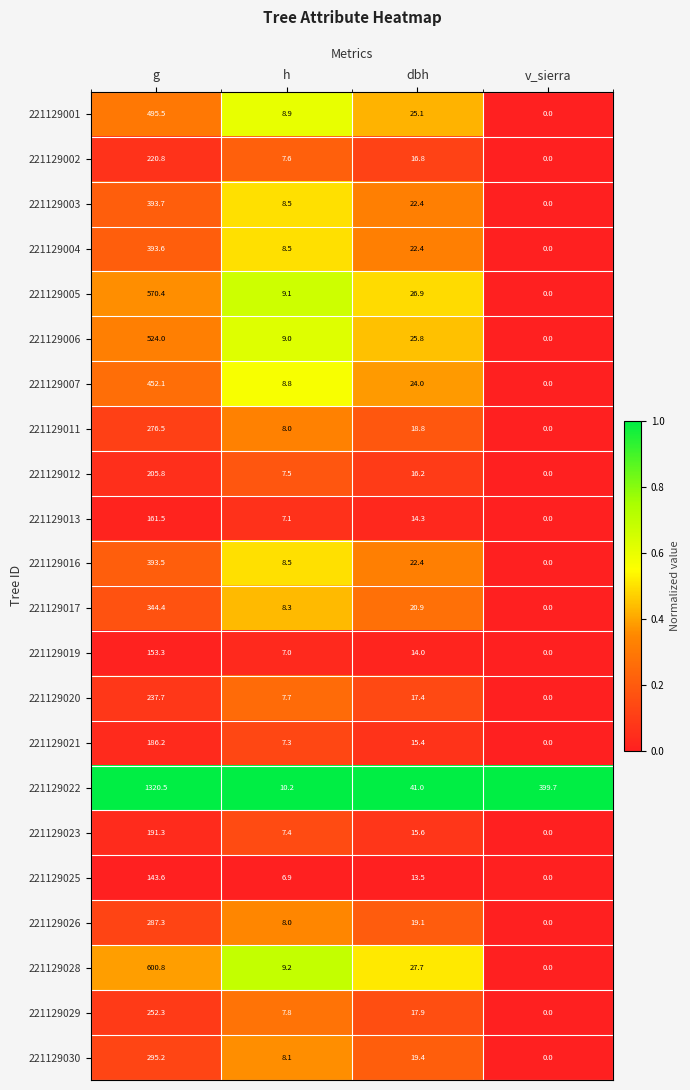

Rank the series at g from lowest to highest value.

221129025, 221129019, 221129013, 221129021, 221129023, 221129012, 221129002, 221129020, 221129029, 221129011, 221129026, 221129030, 221129017, 221129016, 221129004, 221129003, 221129007, 221129001, 221129006, 221129005, 221129028, 221129022